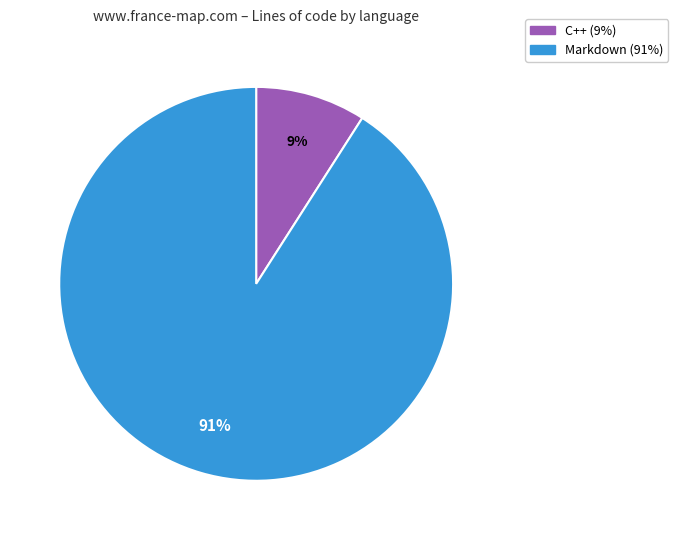

To the nearest percent, what is the difference between the largest and smallest slice percentages?

82%